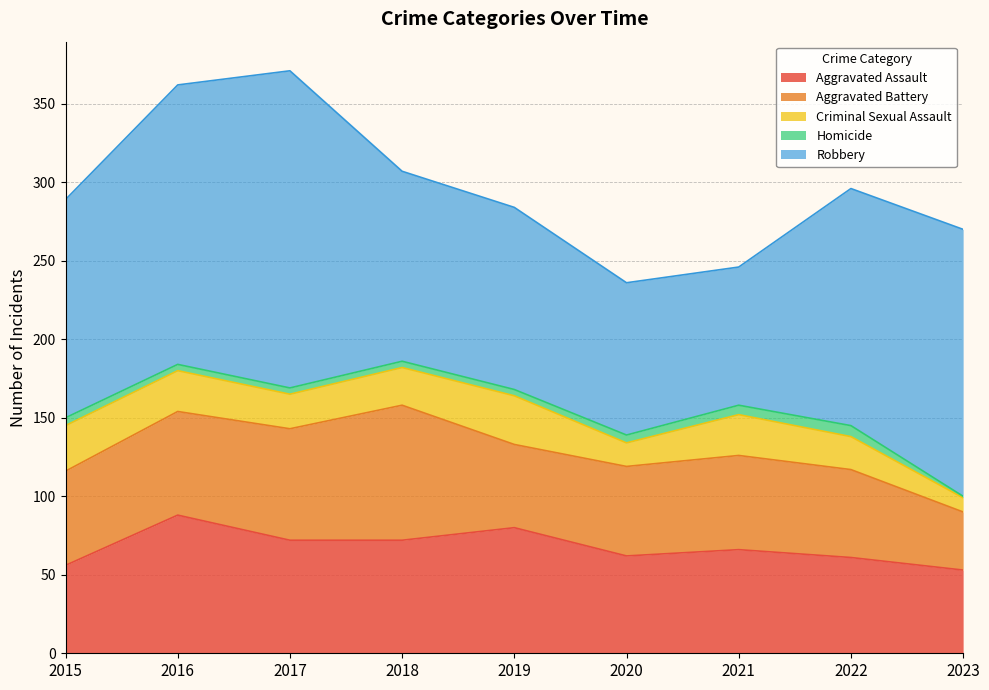

What is the sum of all Robbery values?

1262